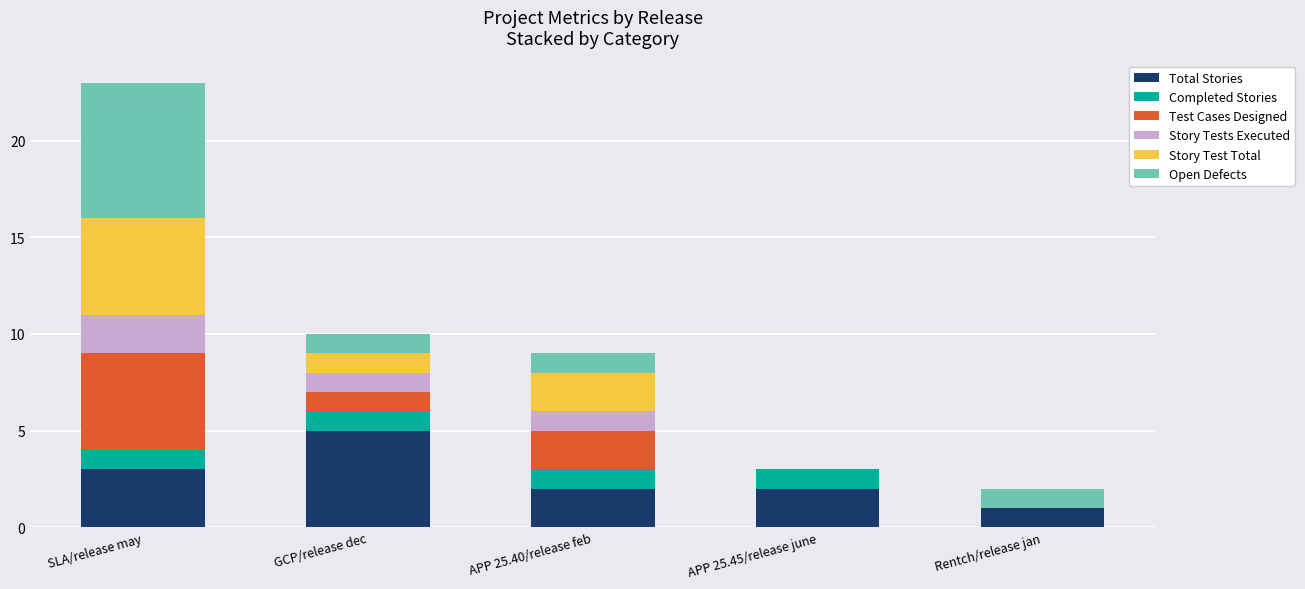

How many categories are shown in the chart?

5